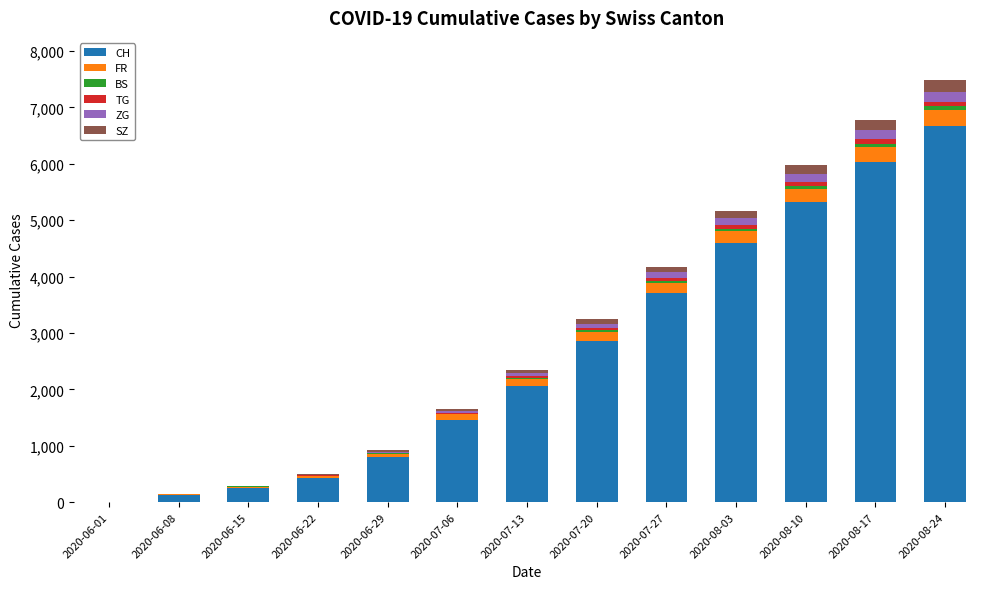

What is the highest value of the CH series?

6667